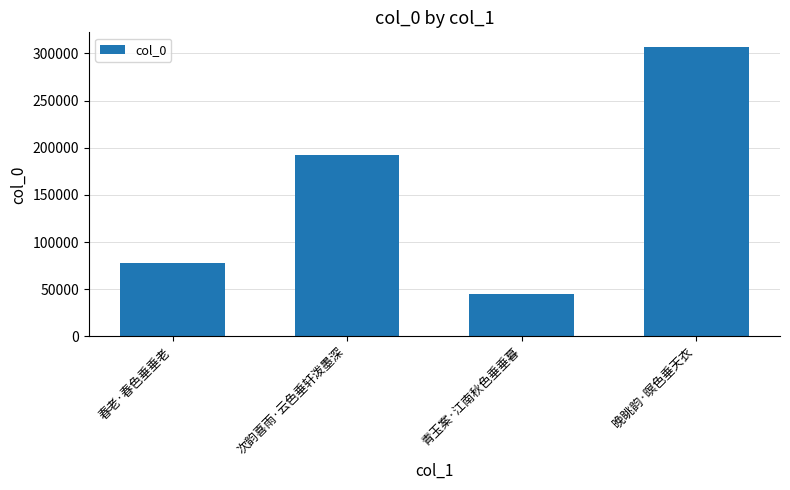

List the labels in order of value, smallest first.

青玉案·江南秋色垂垂暮, 春老·春色垂垂老, 次韵喜雨·云色垂轩泼墨深, 晚眺韵·暝色垂天衣